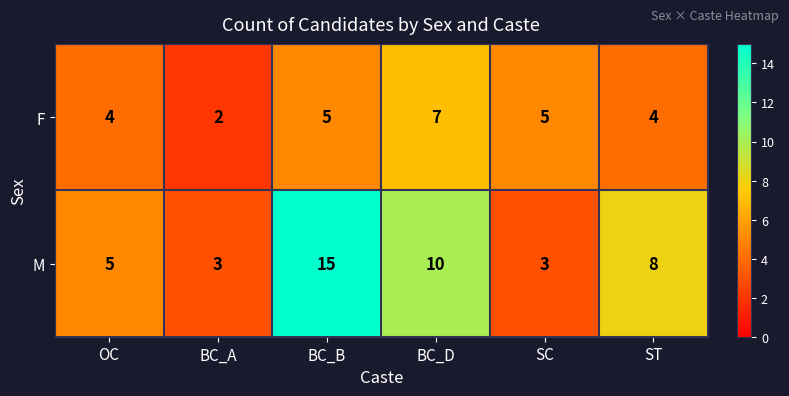

What is the total value across all series at ST?

12